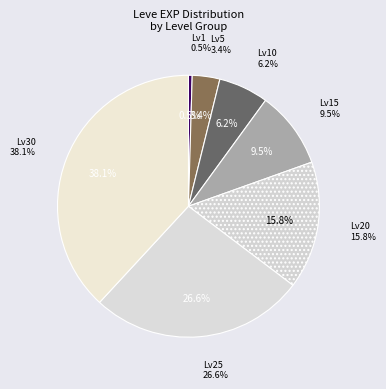

What is the smallest slice in the pie chart?

1